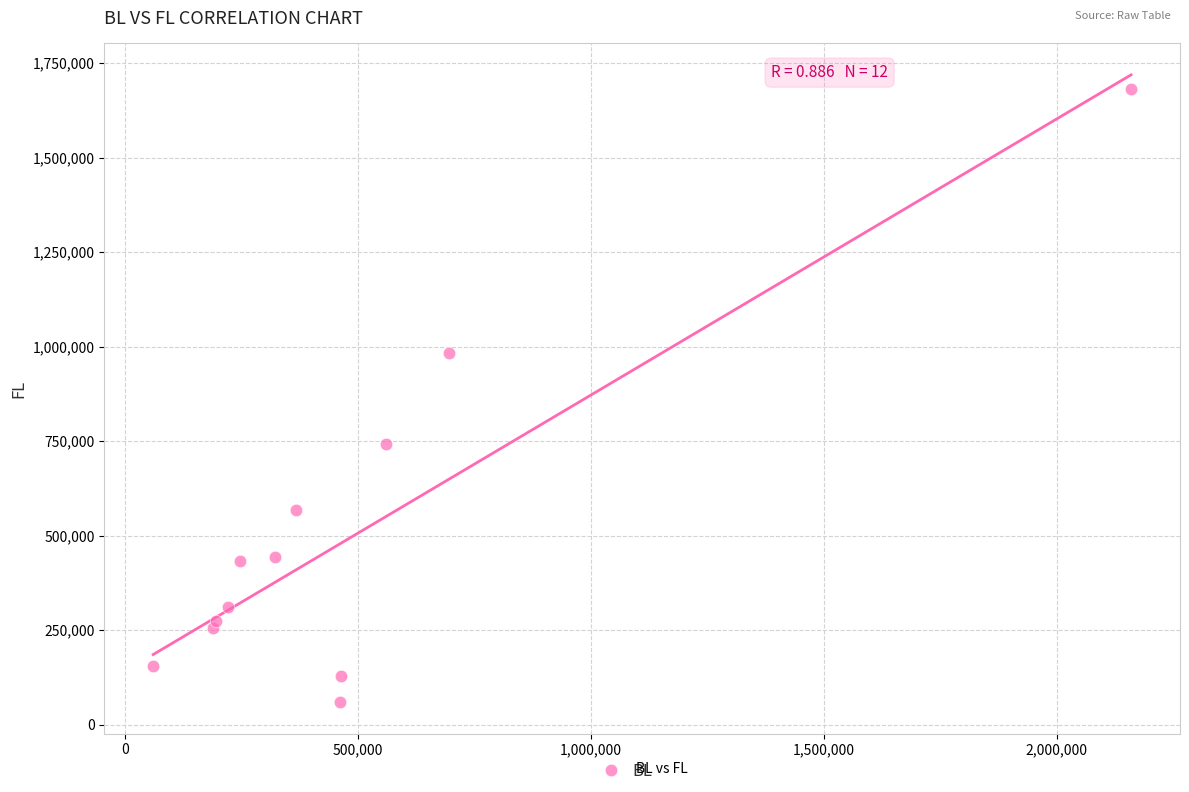

What is the range of X values (max minus min)?

2099656.8